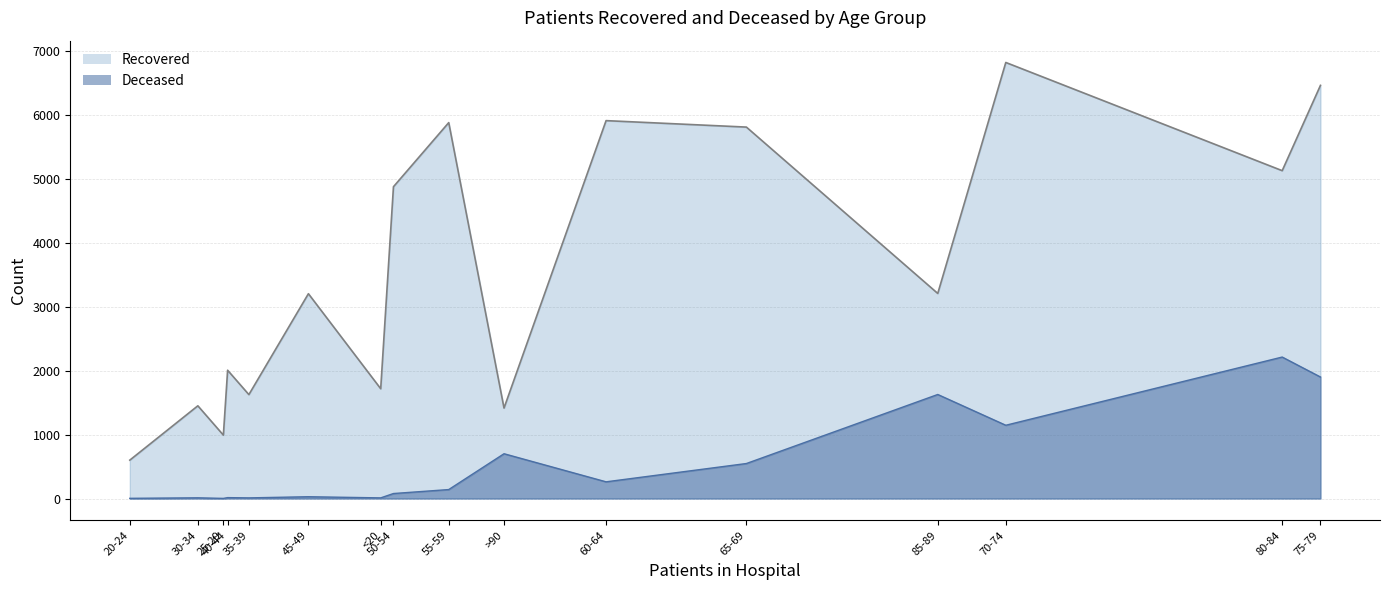

At which category is the sum across all series the highest?

75-79